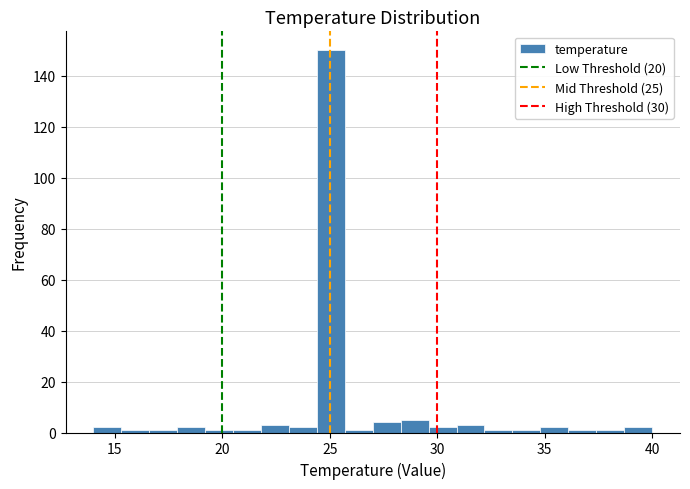

Around what value on the x-axis is the tallest bar? Give the approximate position of its centre, as read against the axis.

25.0